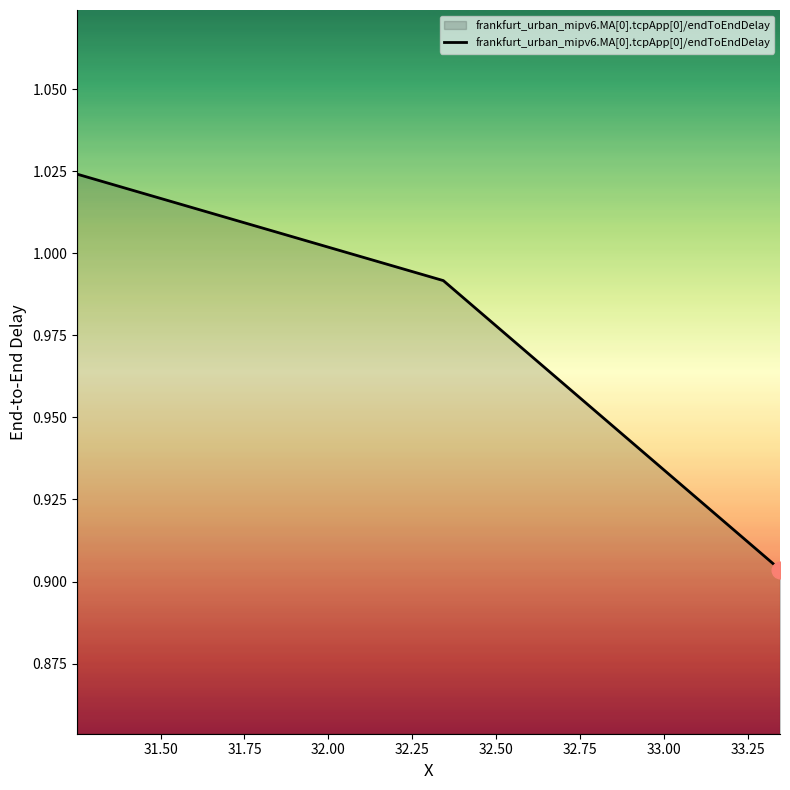

What is the maximum value shown in the chart?

1.0